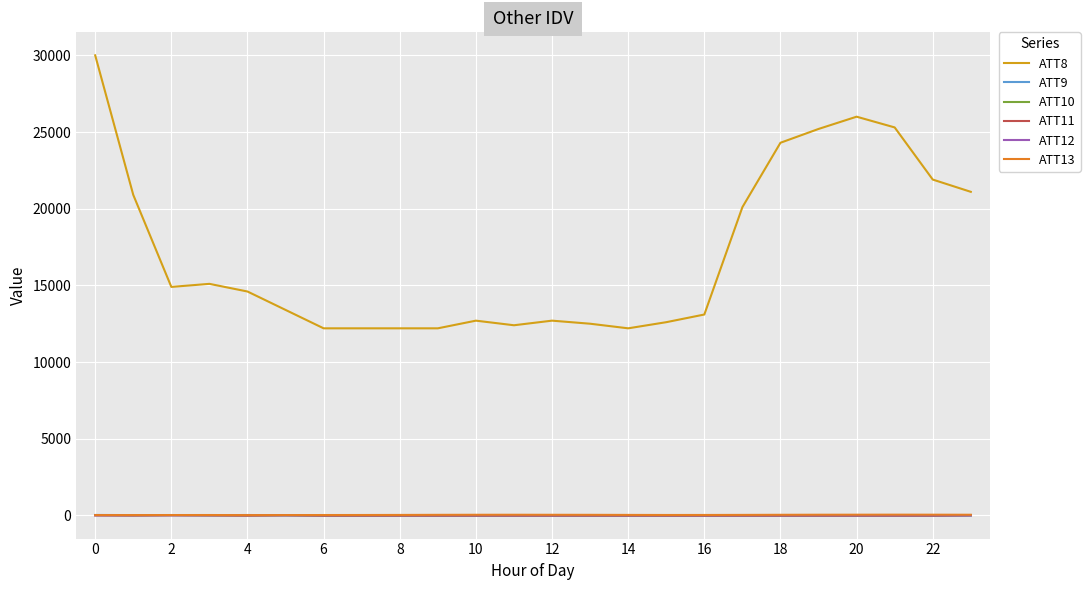

True or false: ATT8 and ATT10 intersect in this chart.

False